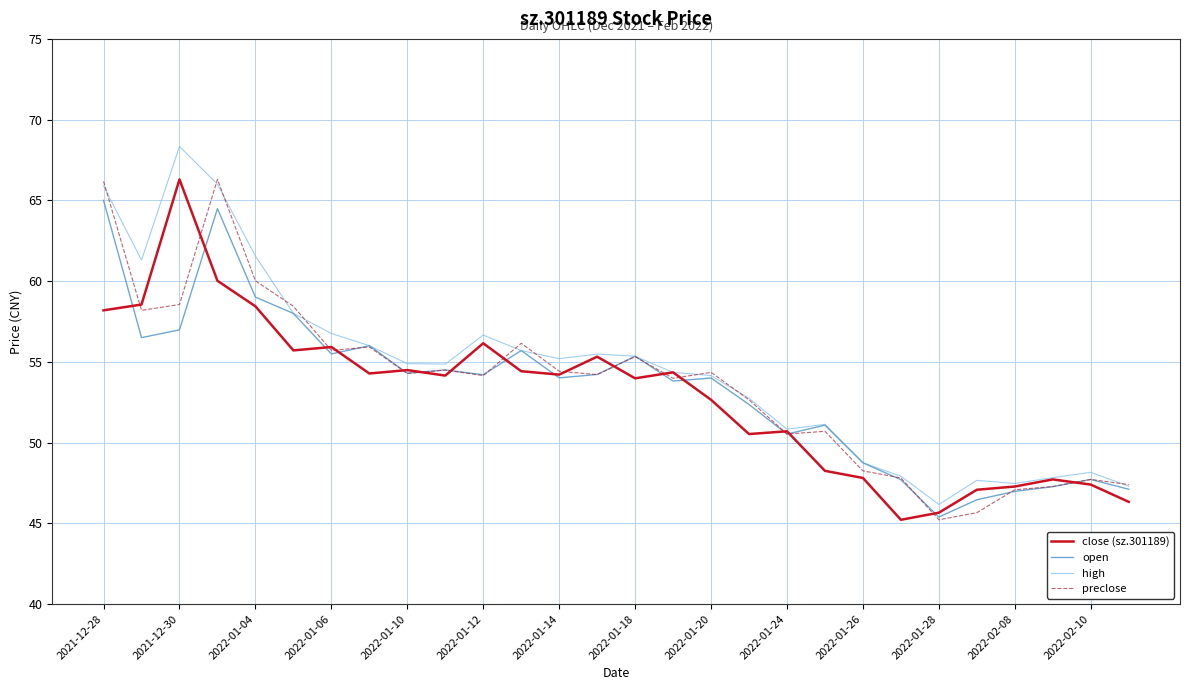

At how many categories does at least one series exceed 61?

5